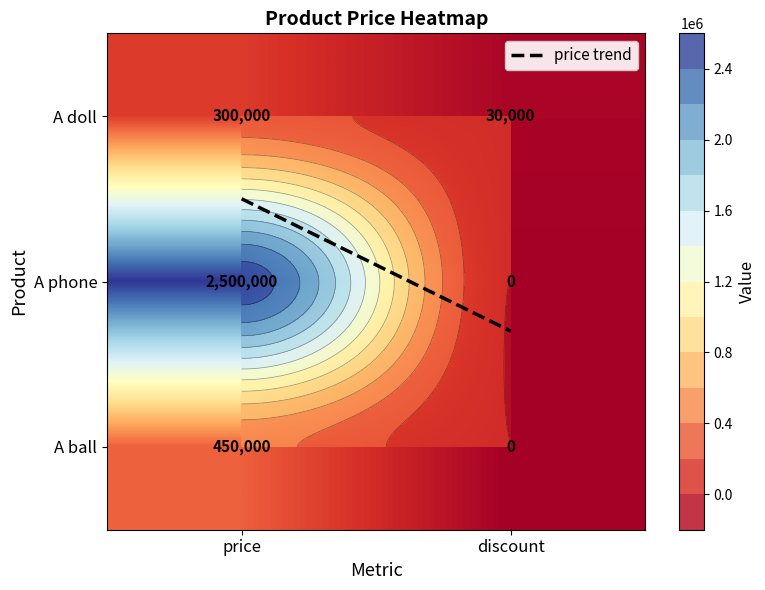

What is the sum of all A doll values?

330000